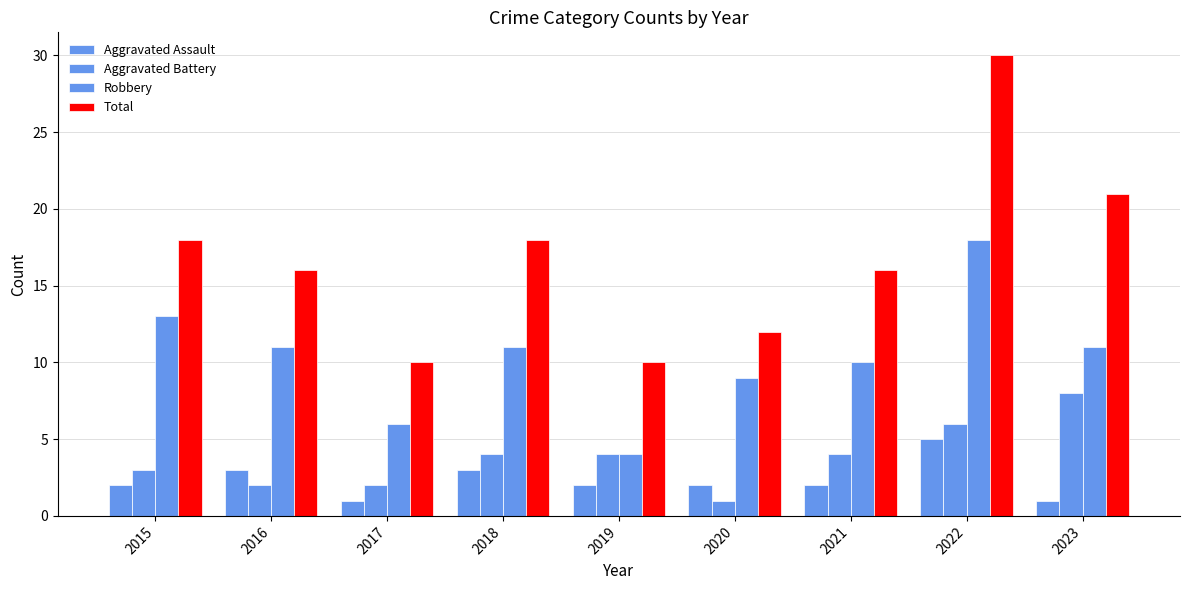

Rank the series at 2021 from lowest to highest value.

Aggravated Assault, Aggravated Battery, Robbery, Total